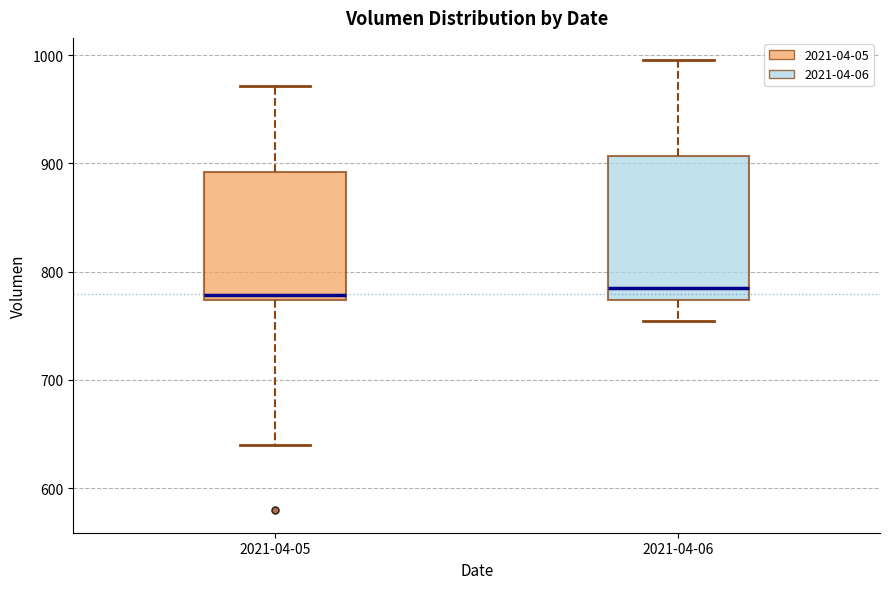

Reading left to right, read every box against the y-axis: the position of its median line, the range the box covers, and the ends of its whiskers. The values are not printed on the chart, so give them approximately, as read against the axis.

2021-04-05: median 780, box 770 to 890, whiskers 640 to 970
2021-04-06: median 780, box 770 to 910, whiskers 750 to 1000